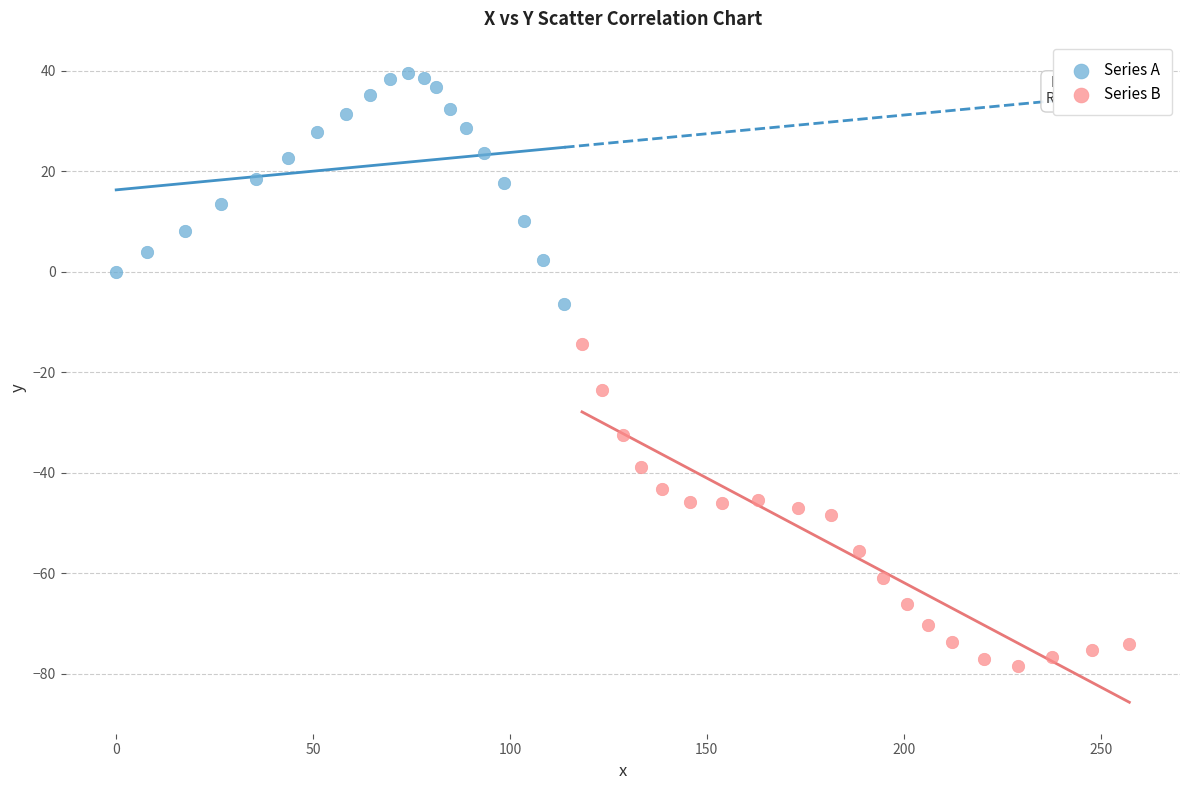

Which series reaches the minimum Y coordinate?

Series B